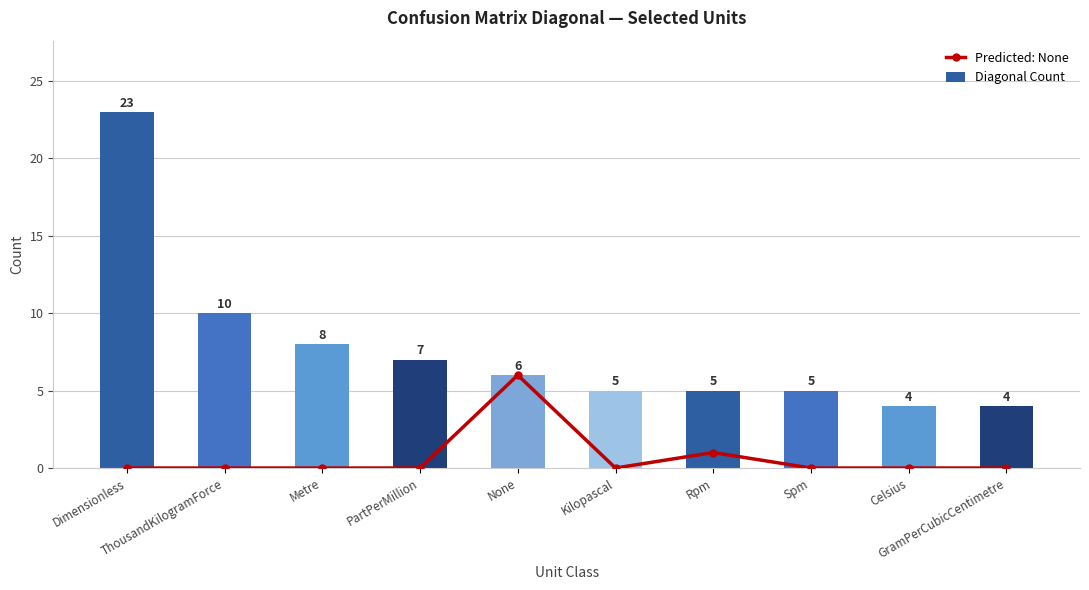

Where is Predicted: None nearest to the value 3?

Rpm